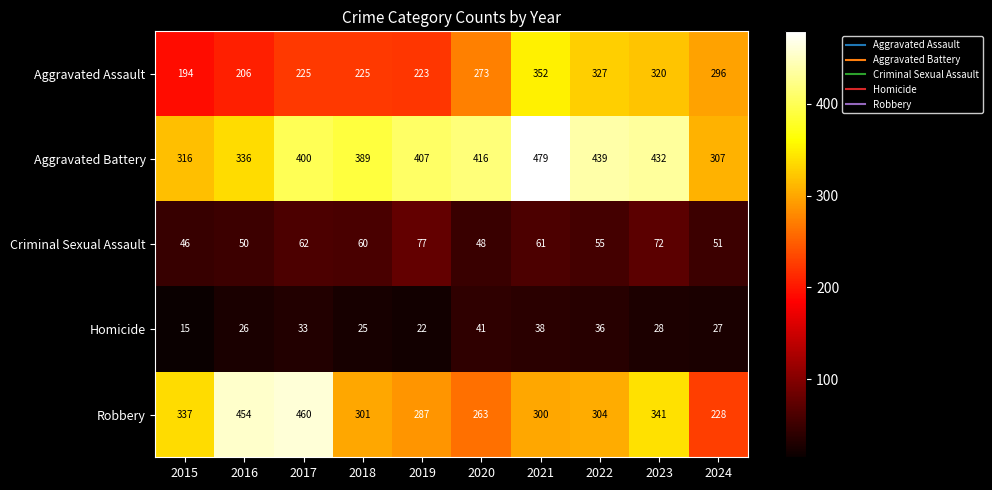

Is it true that Aggravated Assault equals 327 at 2022?

True